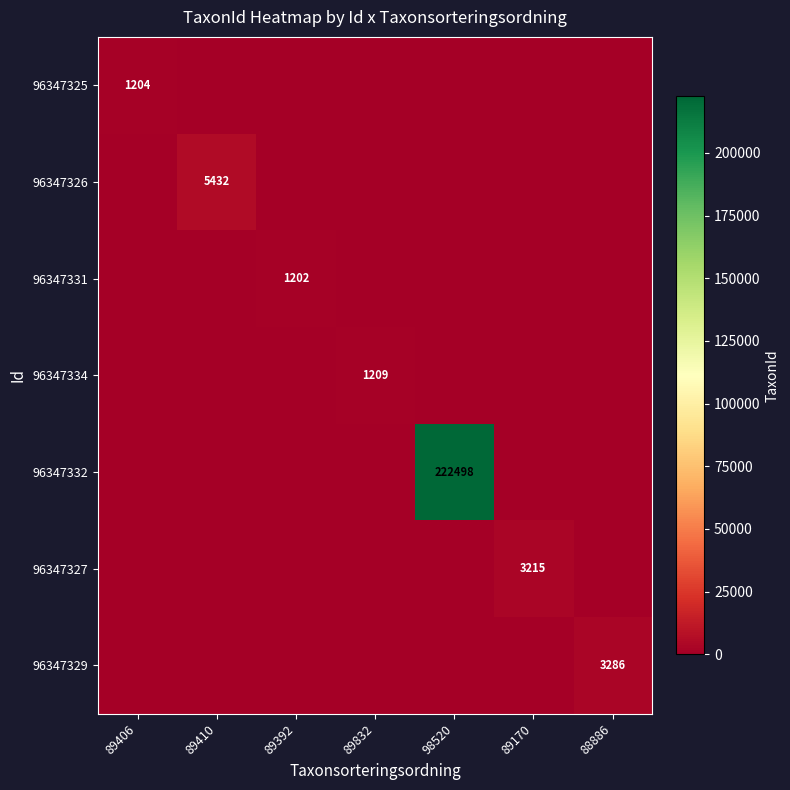

Which series has the largest range (max minus min)?

96347332